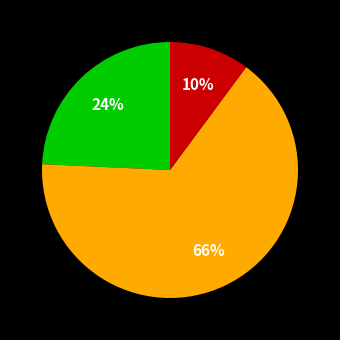

To the nearest percent, what is the average slice percentage?

33%